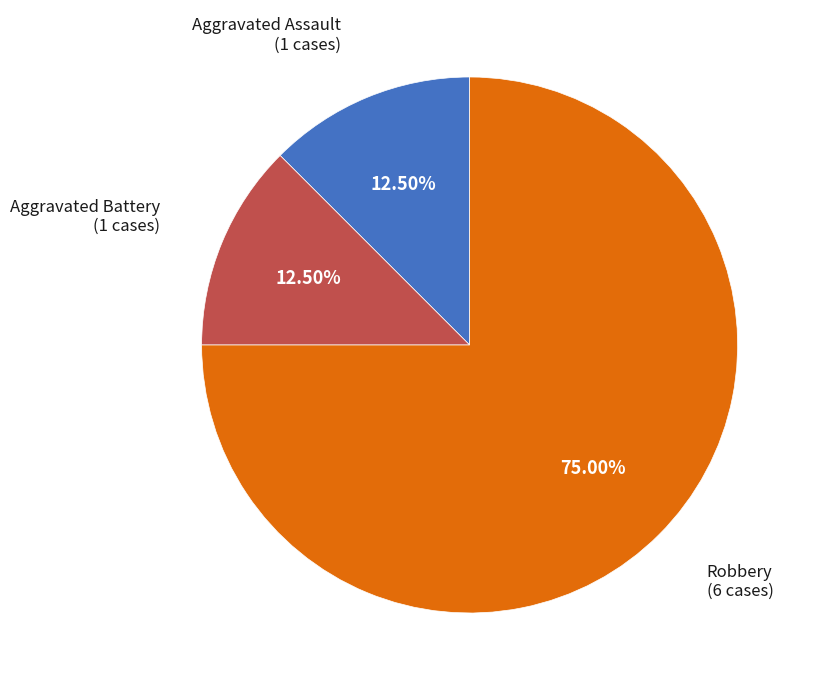

To the nearest percent, what is the difference between the largest and smallest slice percentages?

62%